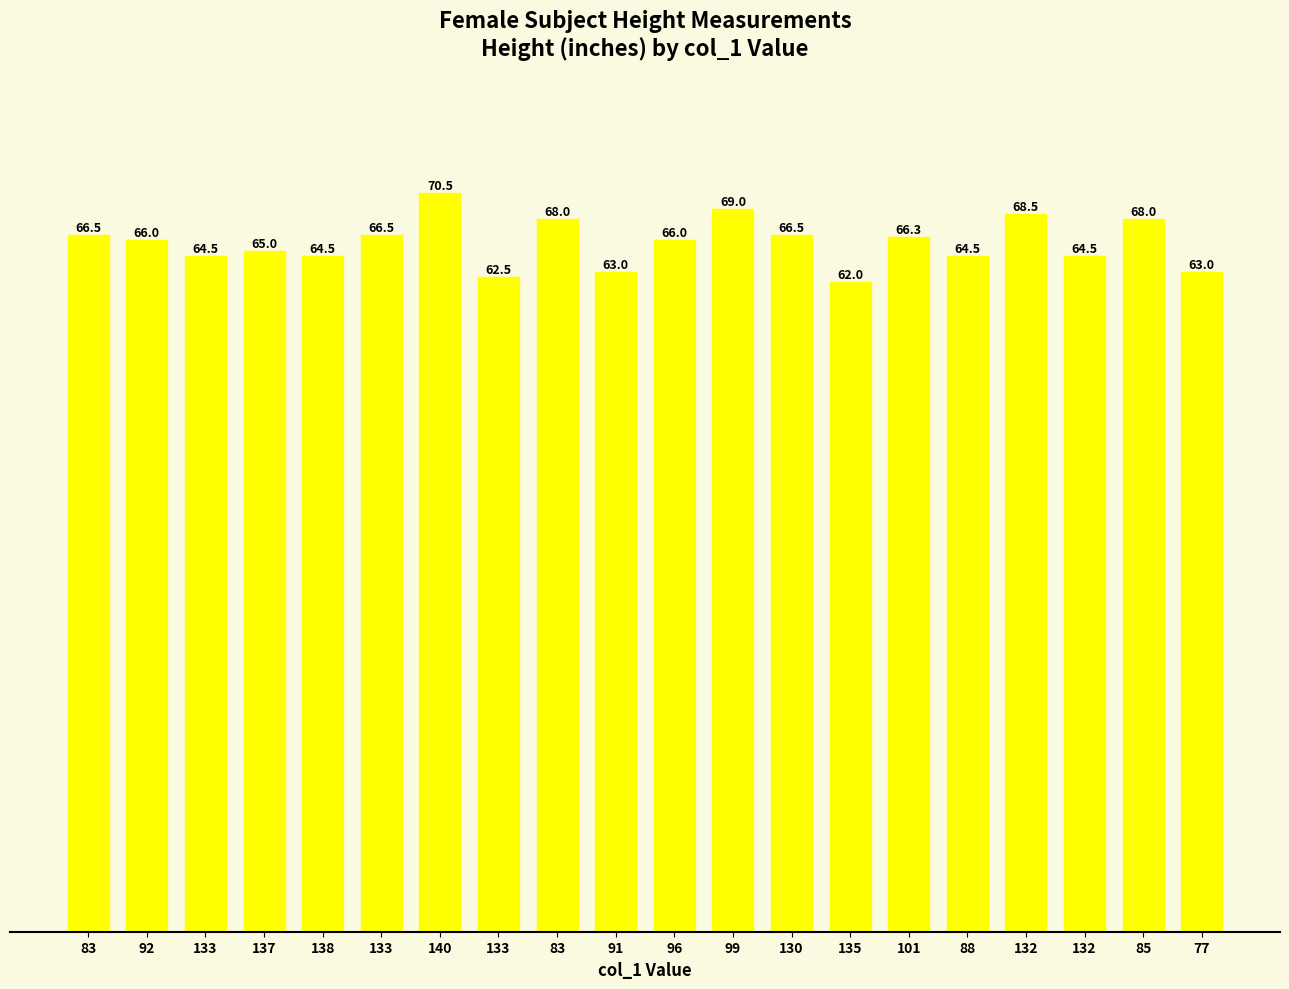

List the labels in order of value, largest first.

140, 99, 132, 83, 85, 83, 133, 130, 101, 92, 96, 137, 133, 138, 88, 132, 91, 77, 133, 135